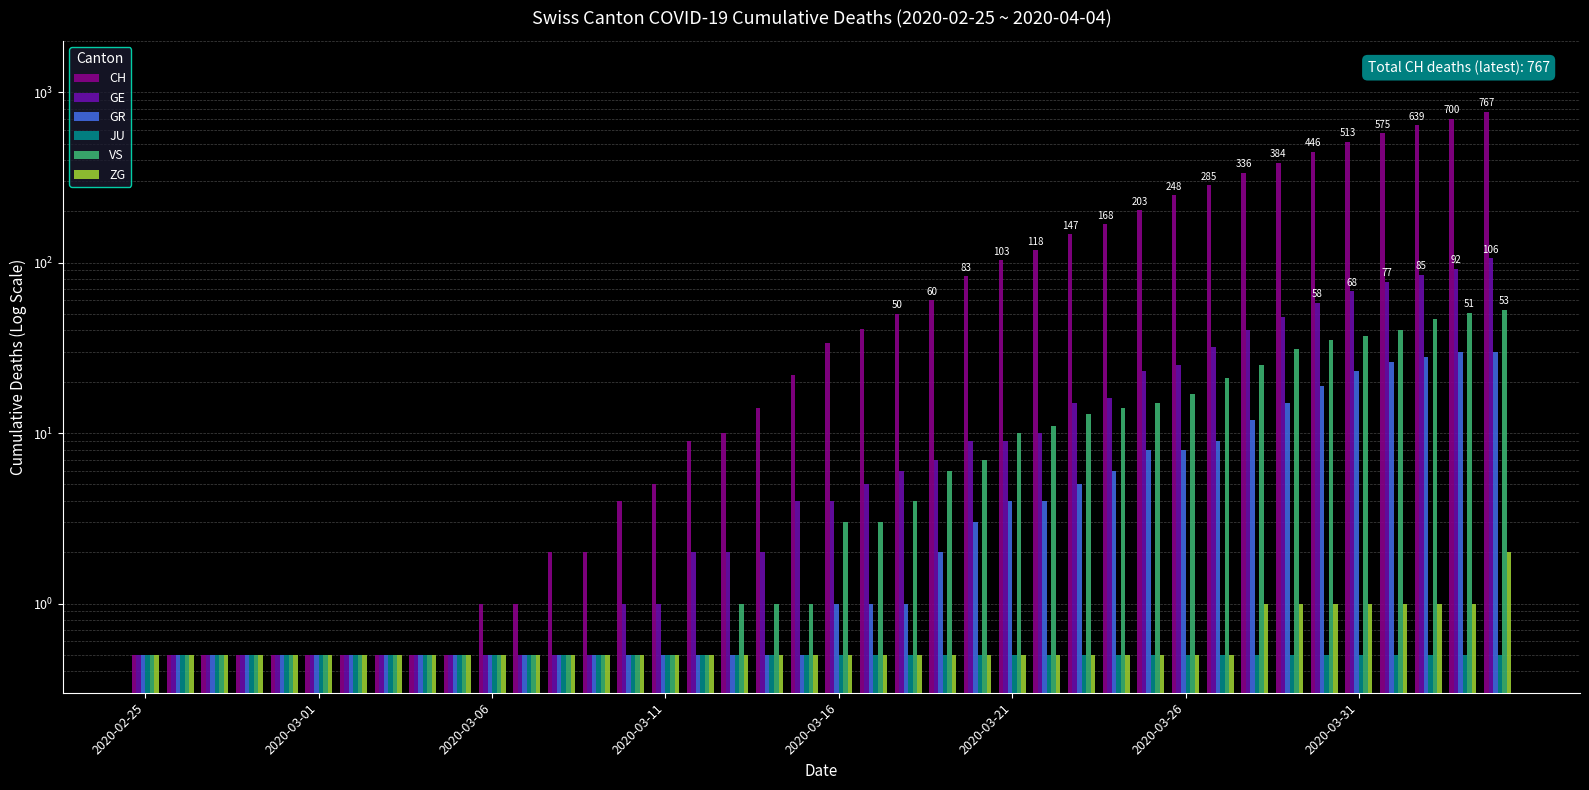

The value of ZG at 2020-03-26 is 0.5. True or false?

True